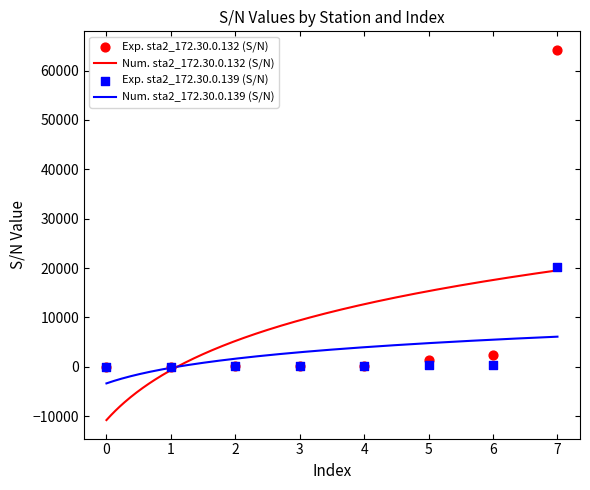

What is the total value across all series at 4?

331